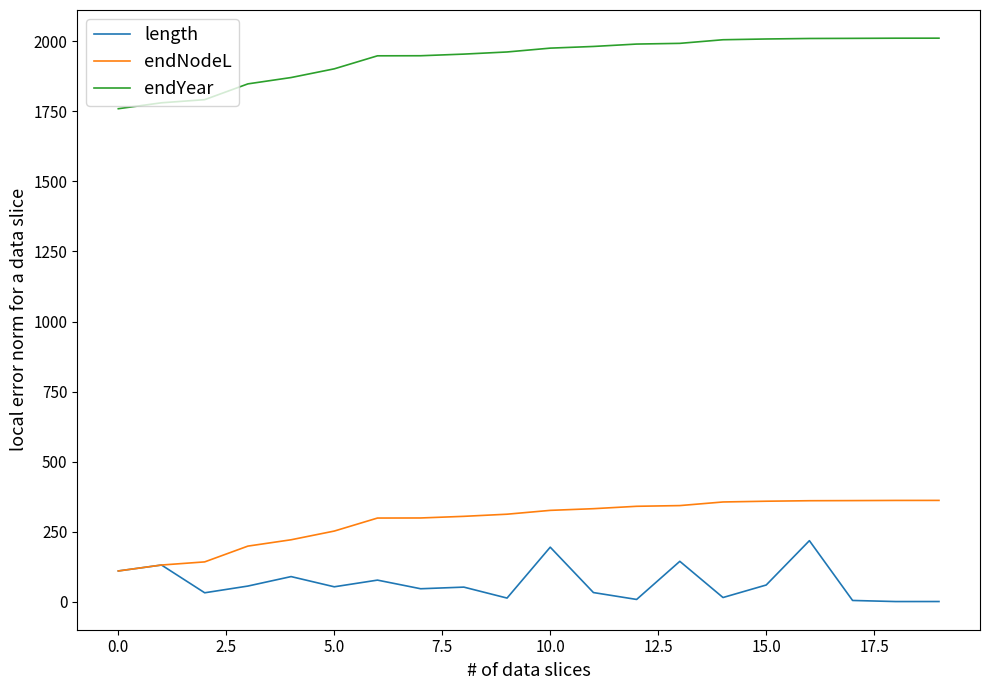

What is the greatest value displayed?

2010.9